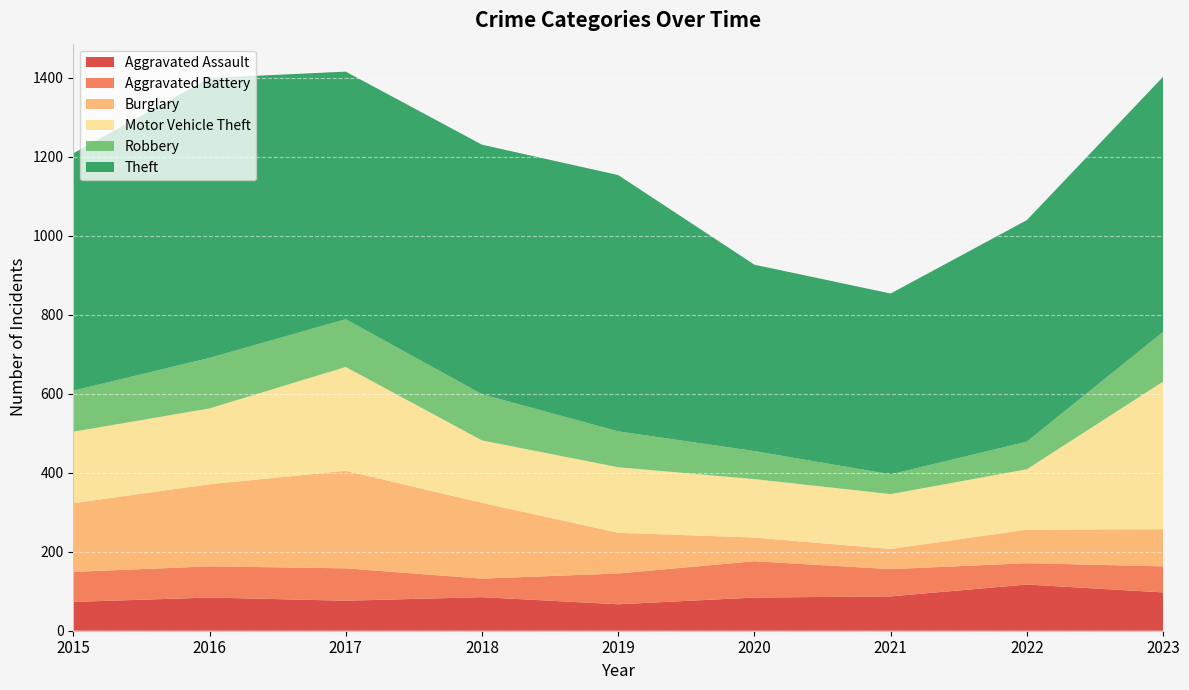

Reading left to right, list all the values displayed in this chart.

Aggravated Assault: 73	84	76	85	67	84	87	117	97
Aggravated Battery: 76	79	82	47	78	92	69	54	66
Burglary: 174	208	247	192	103	60	51	85	94
Motor Vehicle Theft: 181	192	263	158	166	148	139	153	374
Robbery: 104	128	121	117	91	71	50	70	126
Theft: 601	709	627	632	649	472	458	561	646